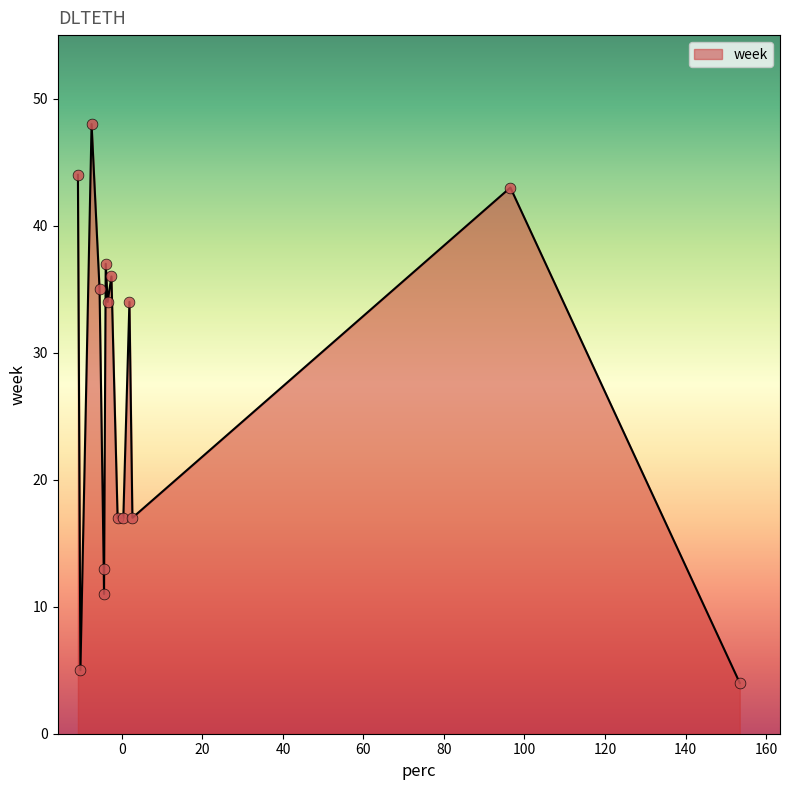

What is the maximum value shown in the chart?

48